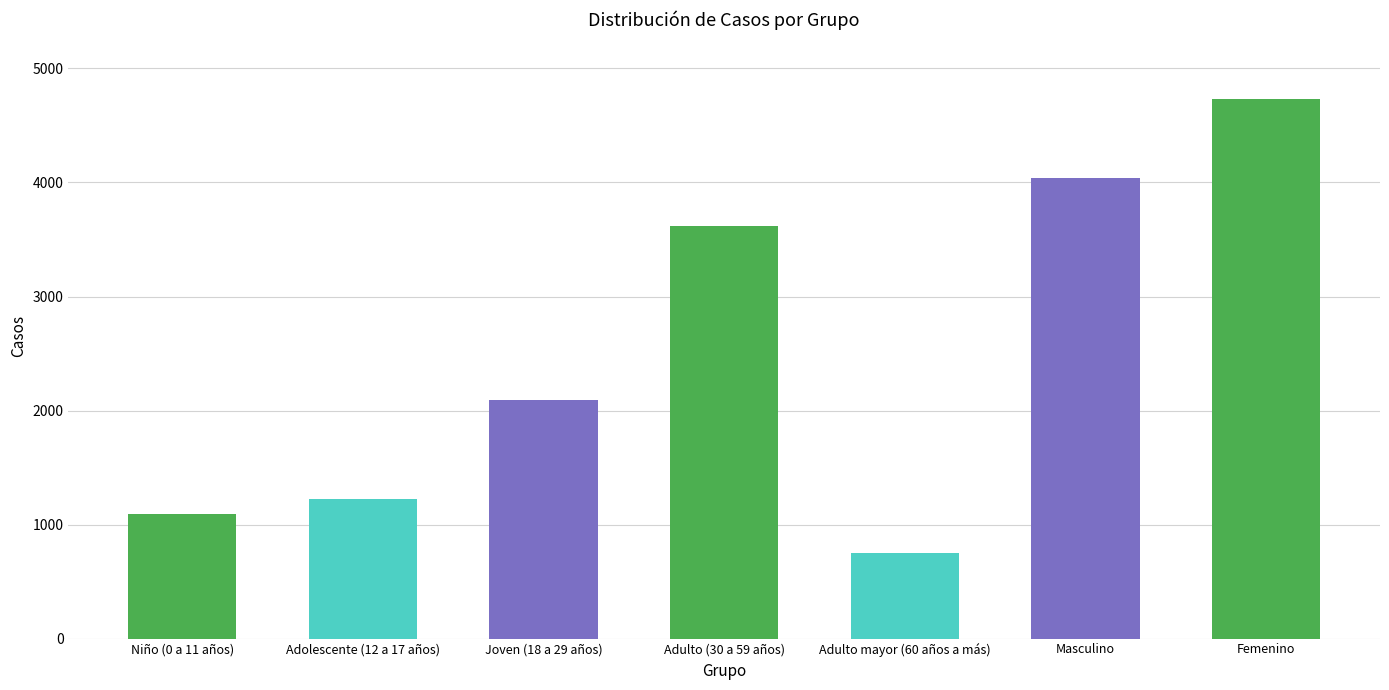

What is the difference between the maximum and minimum values?

3986